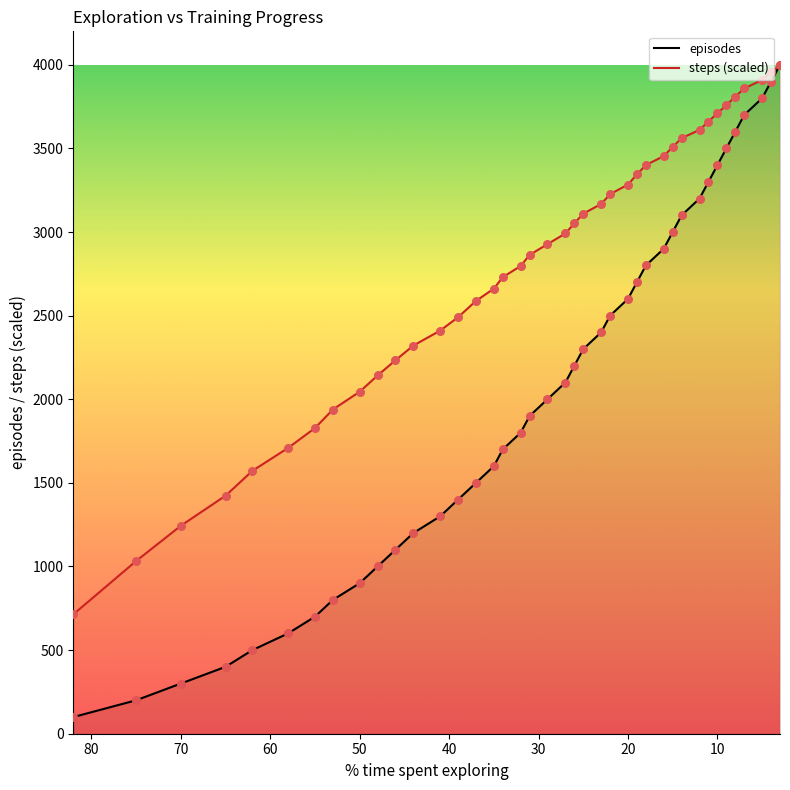

At how many categories does at least one series exceed 2741?

23